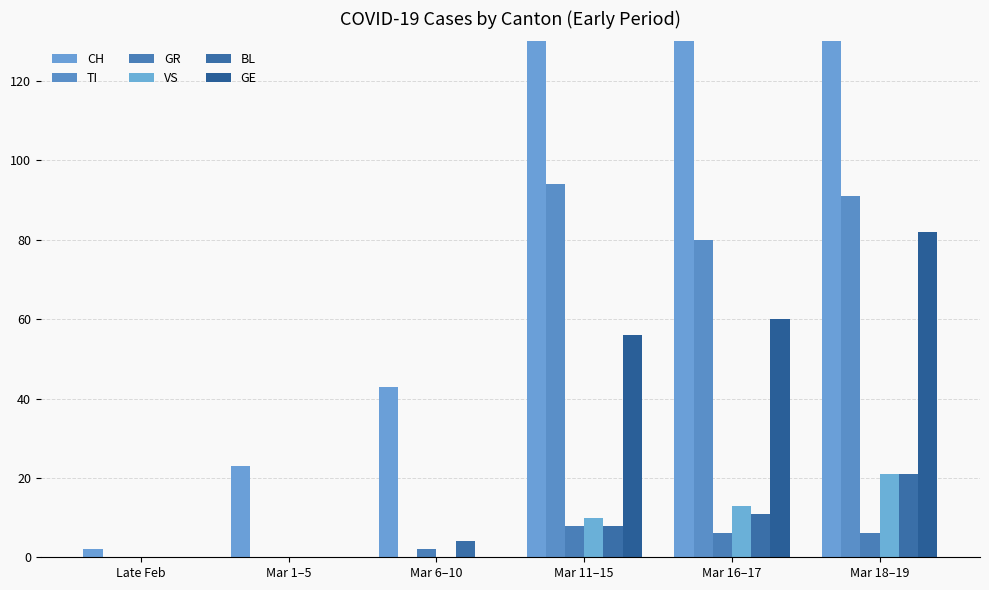

Between Late Feb and Mar 18–19, which is larger?

Mar 18–19